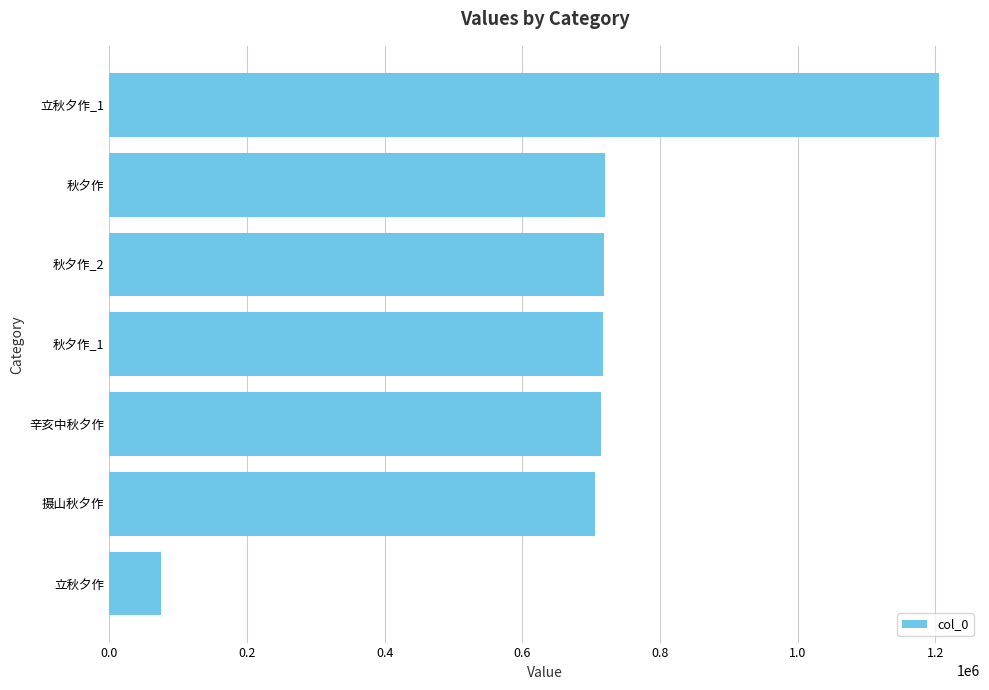

What is the sum of all values?

4855766